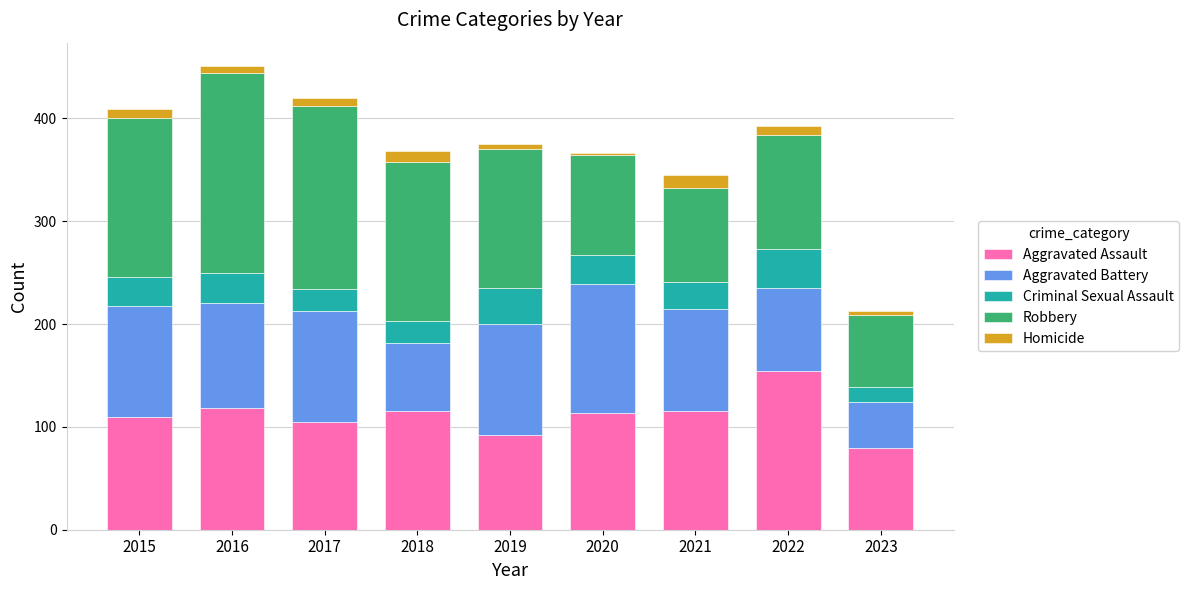

What is the lowest value of the Aggravated Assault series?

79